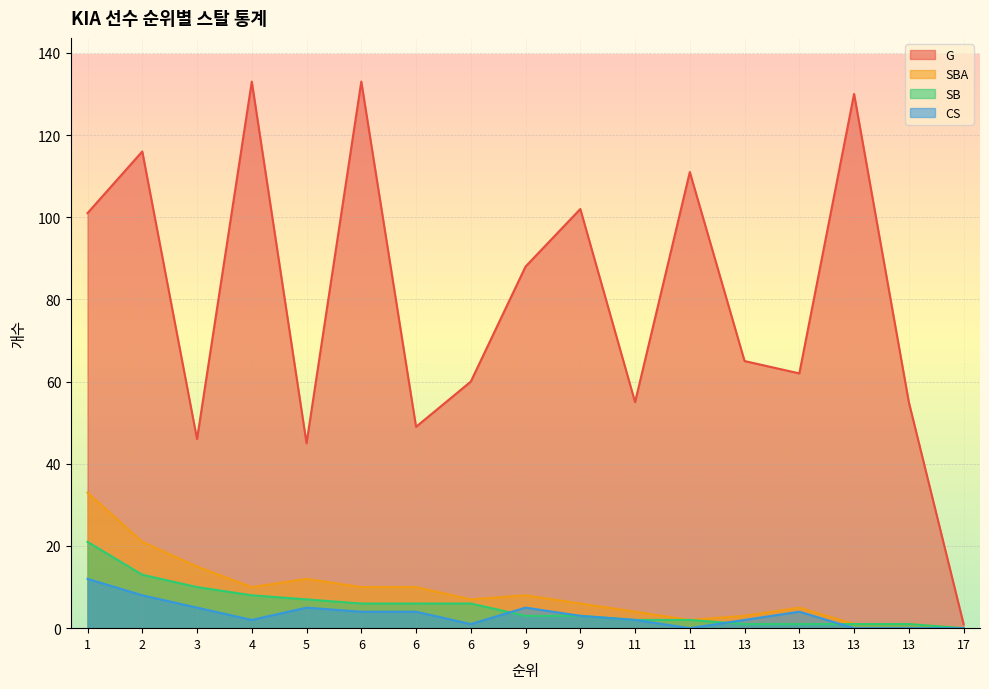

Rank the categories by CS value from highest to lowest.

1, 2, 3, 5, 9, 6, 6, 13, 9, 4, 11, 13, 6, 11, 13, 13, 17